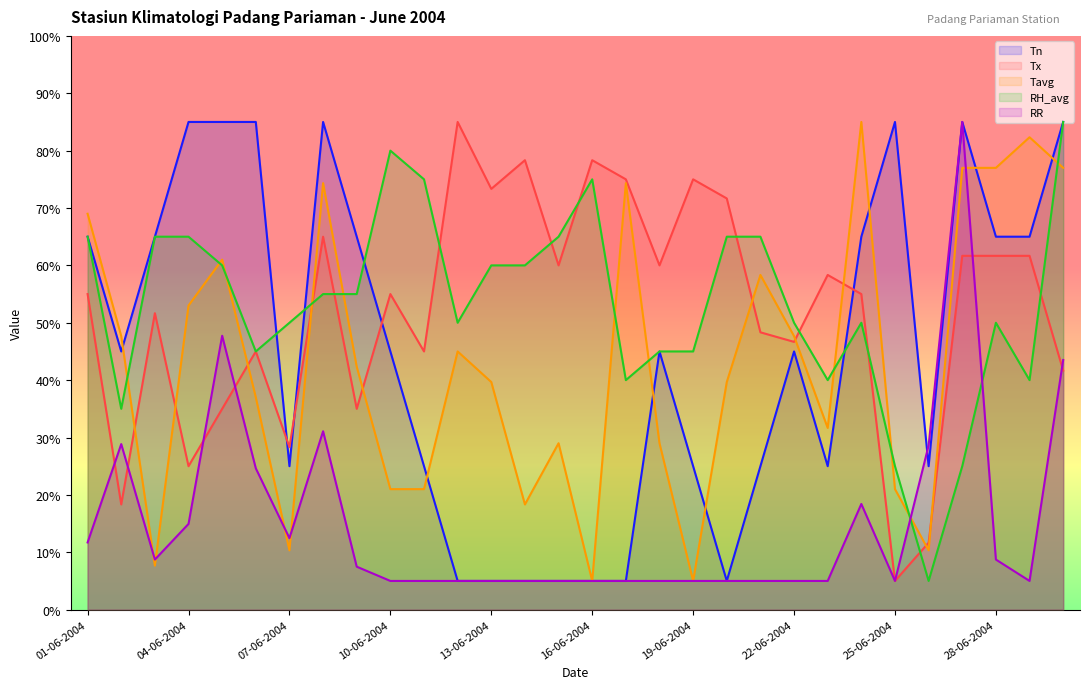

What is the sum of the Tx values at 22-06-2004 and 06-06-2004?

91.7